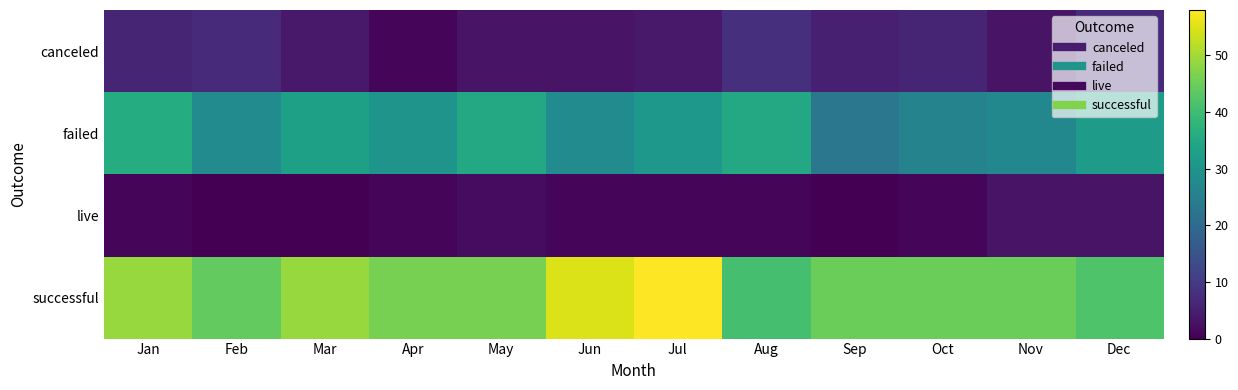

Which series has the widest spread of values?

successful